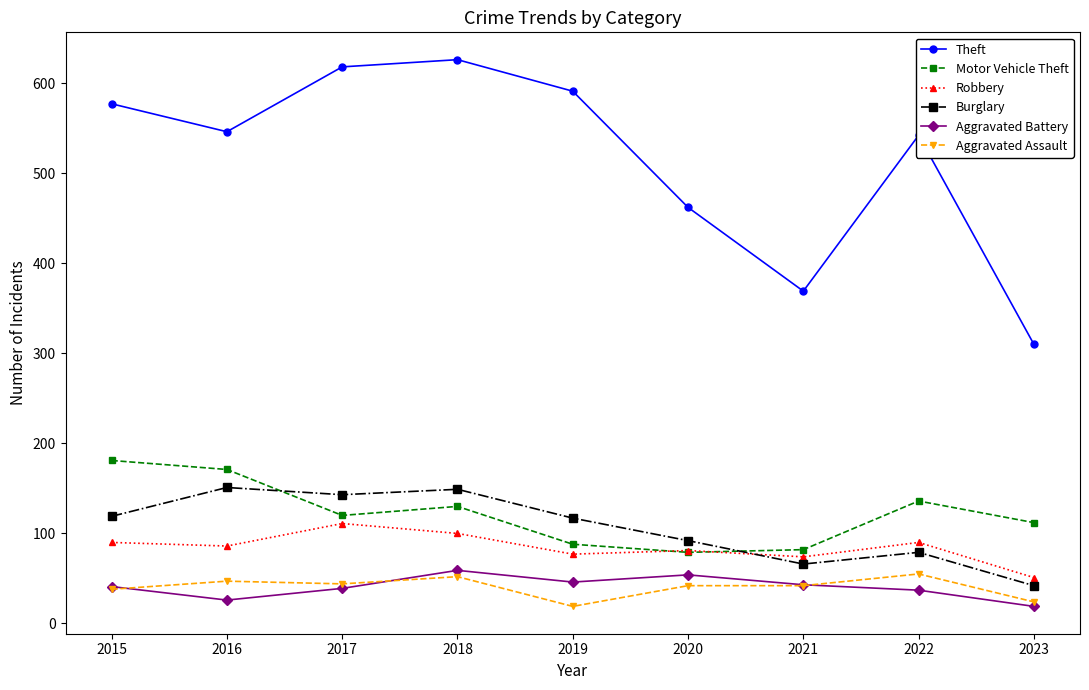

What are all the series names shown in the legend?

Theft, Motor Vehicle Theft, Robbery, Burglary, Aggravated Battery, Aggravated Assault